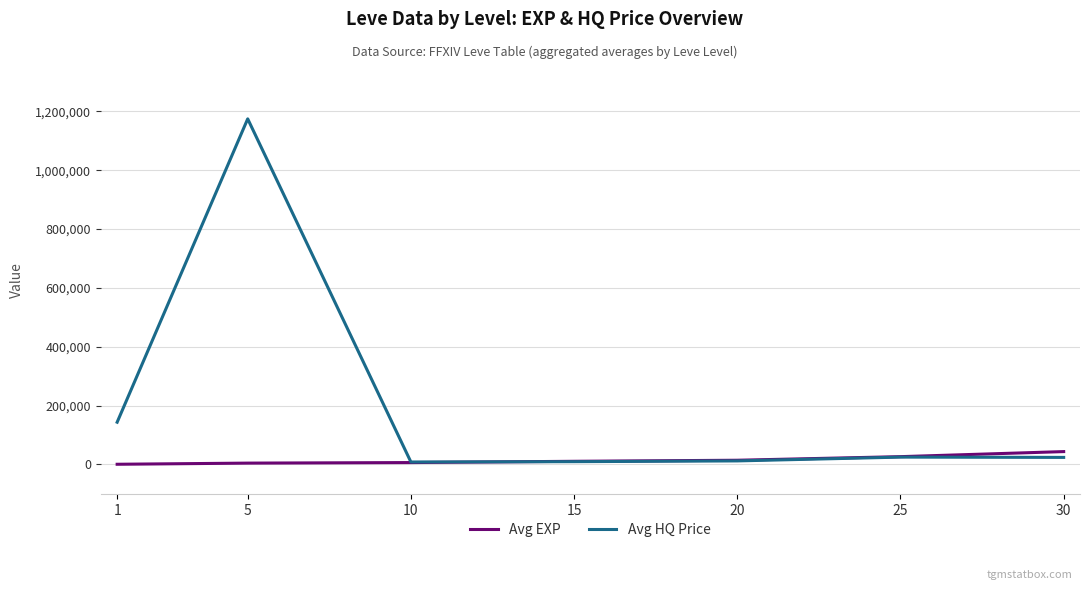

Which series ends up on top after the final intersection of Avg HQ Price and Avg EXP?

Avg EXP